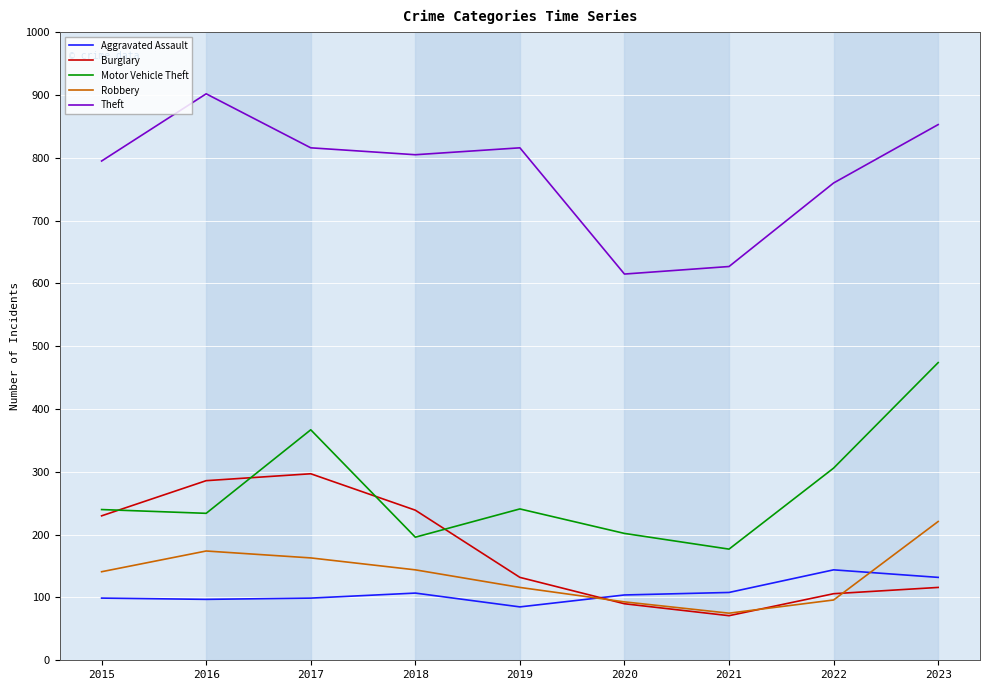

What is the difference between the highest and lowest values at 2023?

737